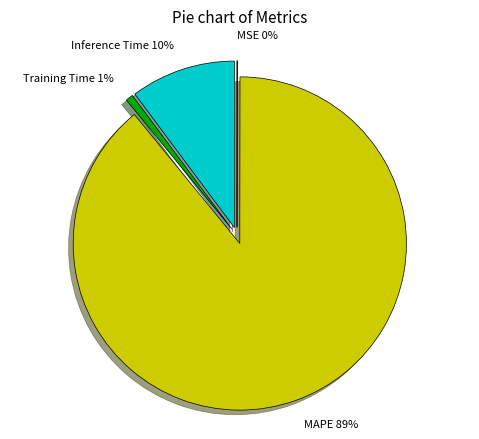

To the nearest percent, what is the average slice percentage?

25%